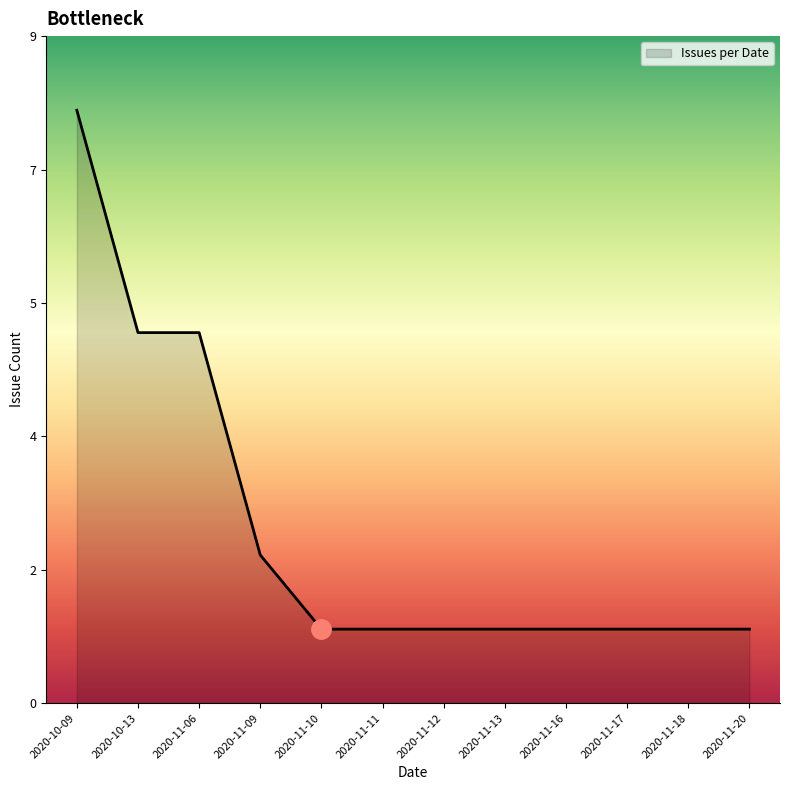

Read the value at 2020-11-11.

1